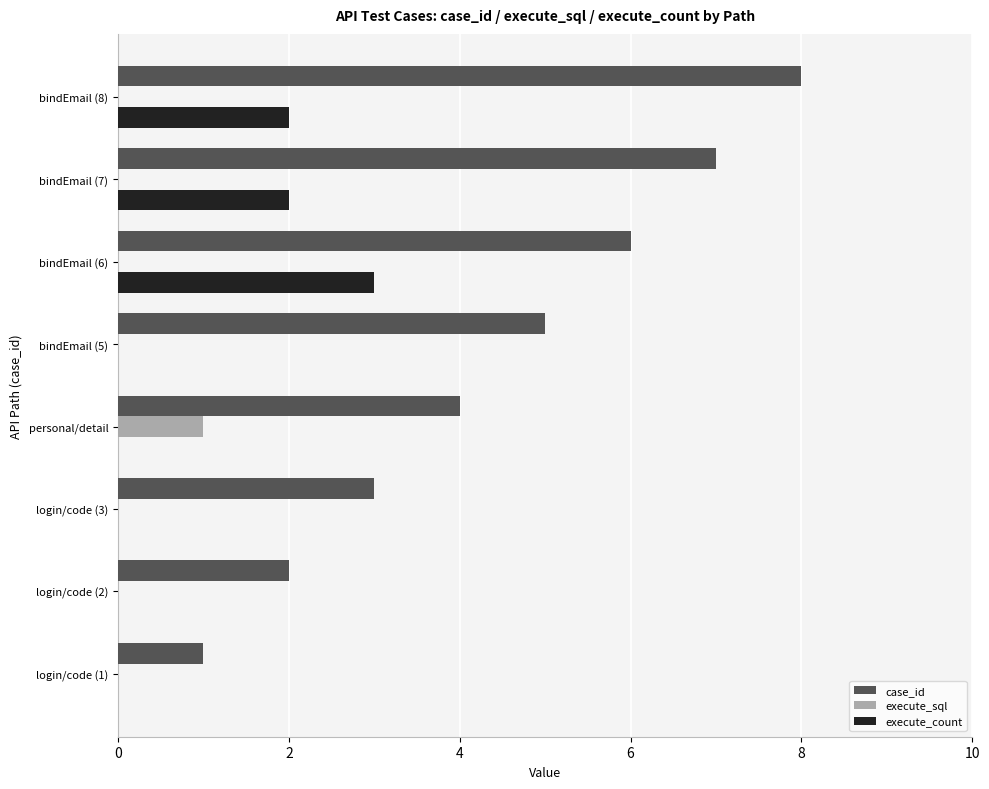

Which series changed the most between bindEmail (5) and bindEmail (8)?

case_id